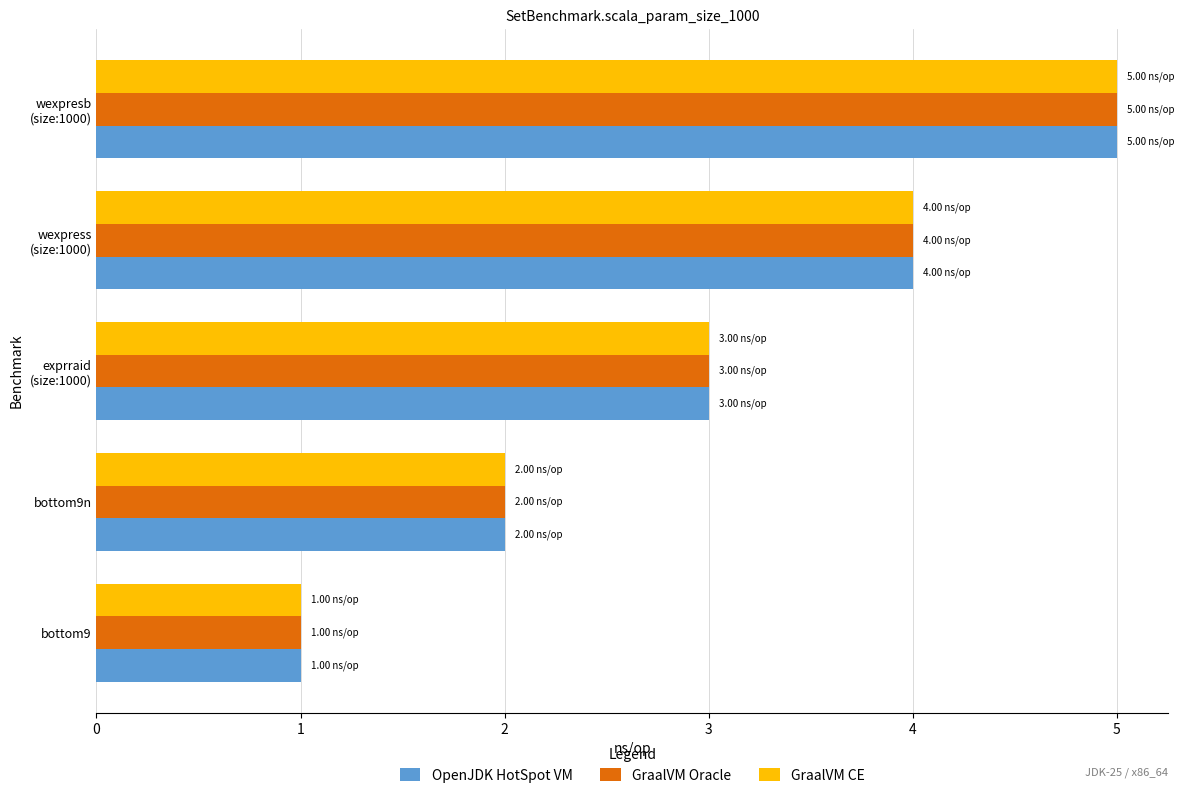

What is the average value of the GraalVM CE series?

3